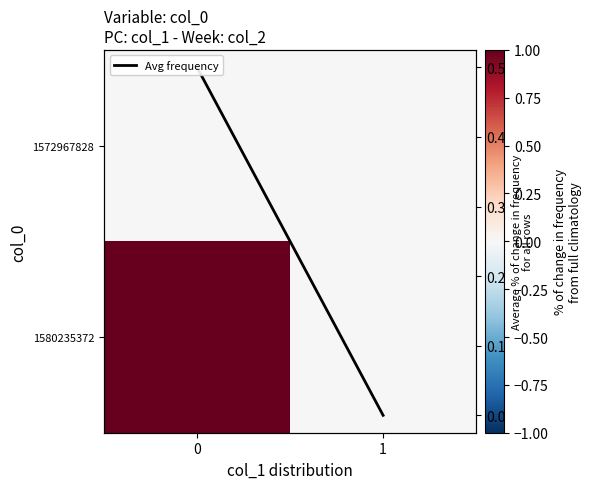

What is the difference between the maximum and minimum values in the 1580235372 series?

1.0